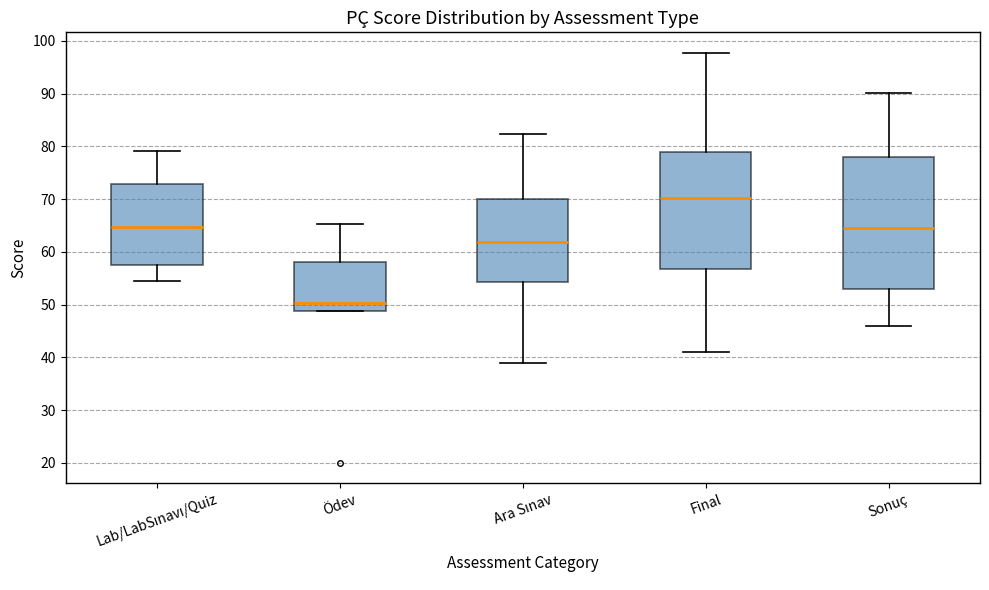

Reading left to right, transcribe this box plot: for each box, give where its median line is, the range the box spans, and where its two whiskers end, as read against the y-axis. The values are not printed on the chart, so give them approximately, as read against the axis.

Lab/LabSınavı/Quiz: median 65, box 58 to 73, whiskers 54 to 79
Ödev: median 50, box 49 to 58, whiskers 49 to 65
Ara Sınav: median 62, box 54 to 70, whiskers 39 to 82
Final: median 70, box 57 to 79, whiskers 41 to 98
Sonuç: median 65, box 53 to 78, whiskers 46 to 90